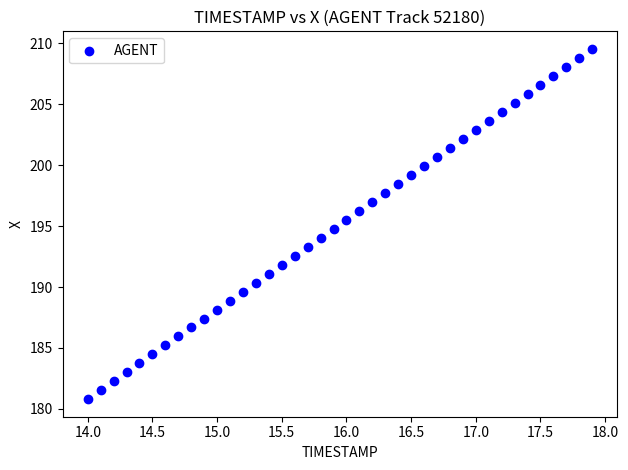

What is the range of Y values (max minus min)?

28.8